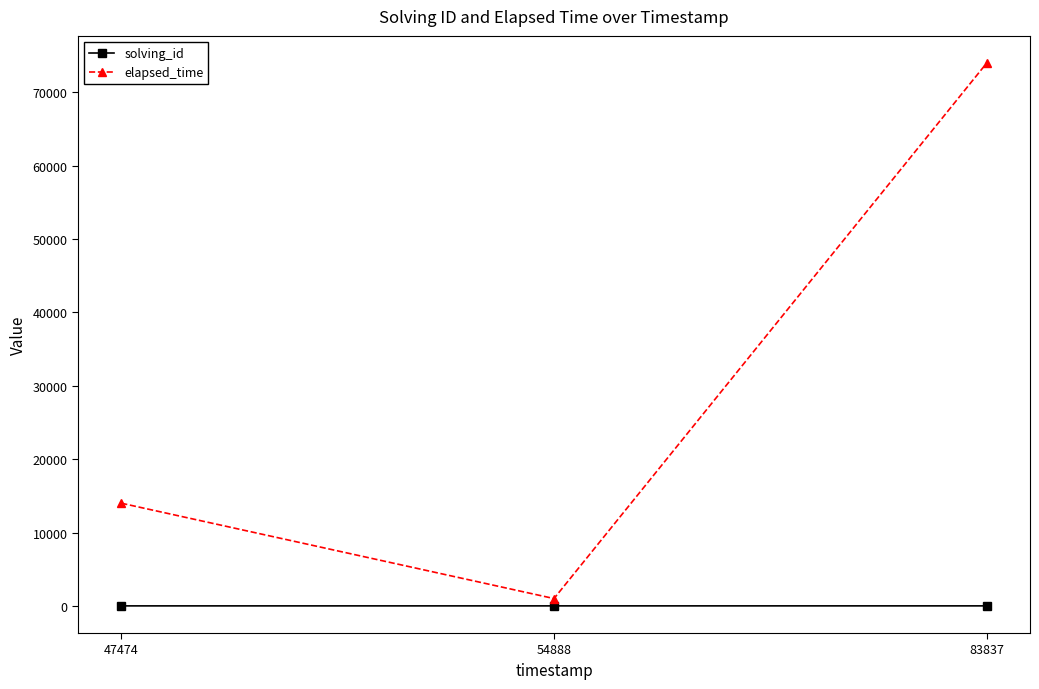

Read the solving_id value at 54888.

2